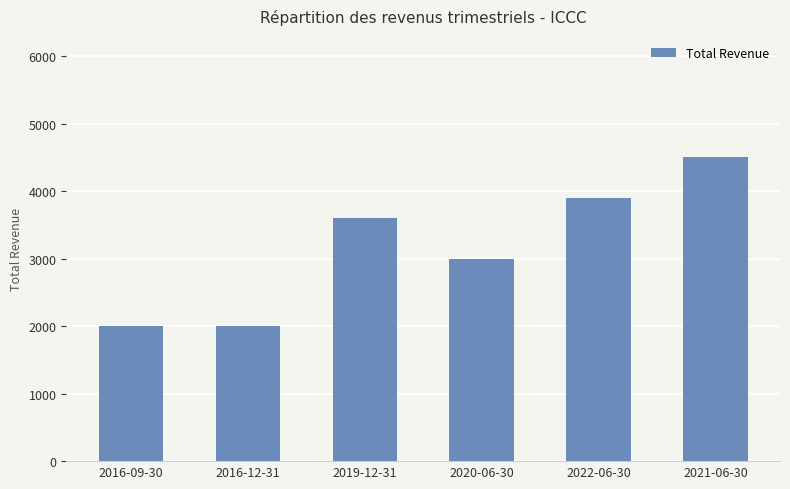

What is the label of the 5th bar from the left?

2022-06-30